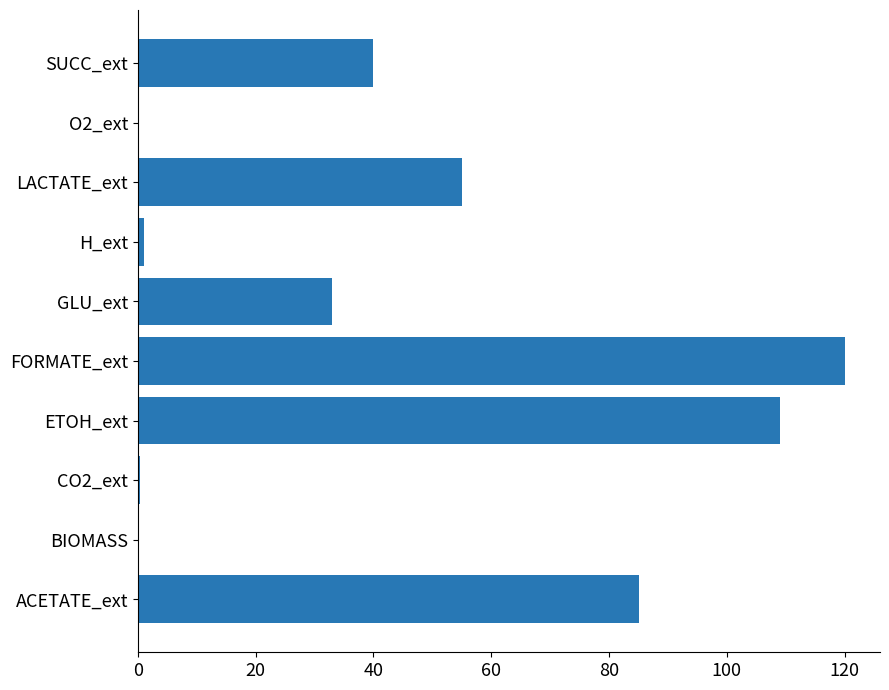

Which has a higher value, SUCC_ext or ETOH_ext?

ETOH_ext